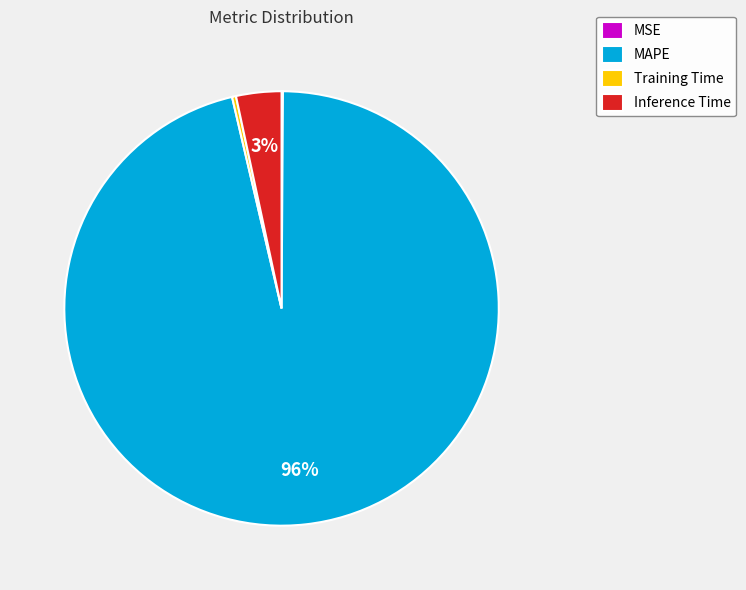

Does Inference Time represent more than half of the total?

No